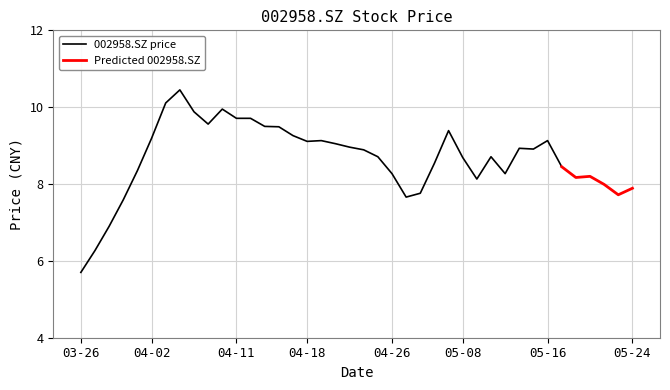

What is the smallest value displayed?

5.7